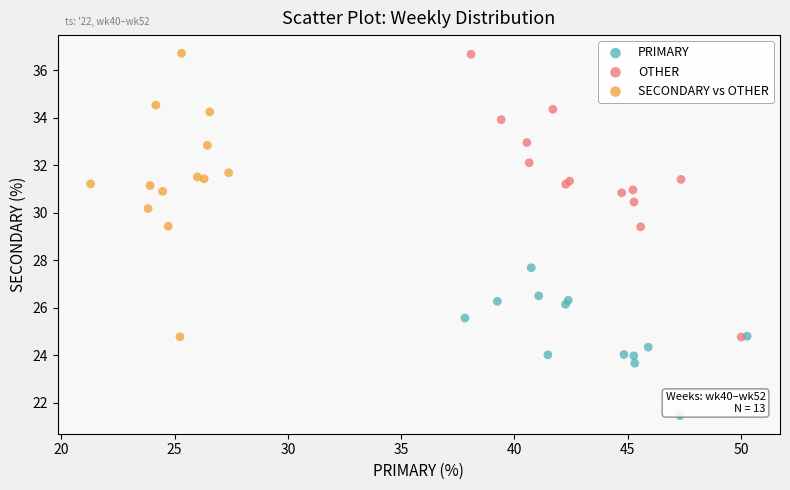

Which series reaches the minimum Y coordinate?

PRIMARY